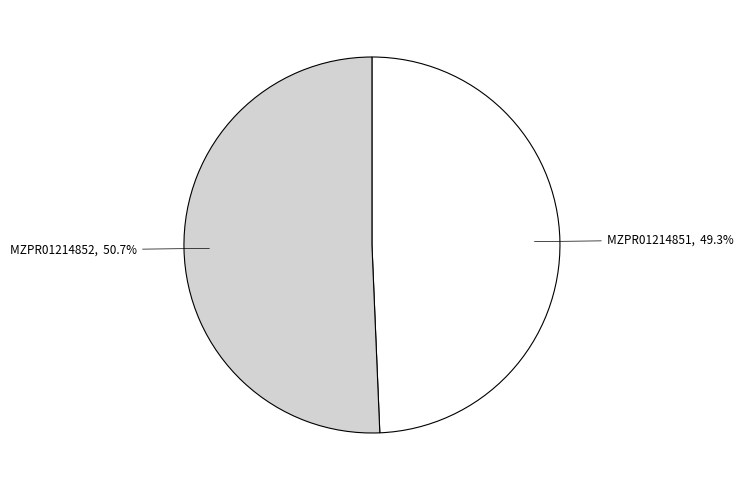

To the nearest percent, what percentage of the pie is MZPR01214852?

51%